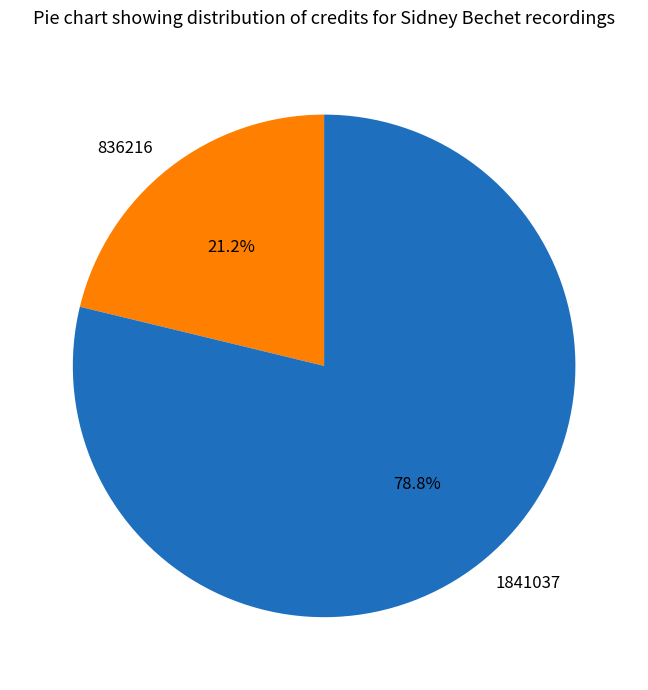

True or false: 1841037 accounts for 79% of the total.

True